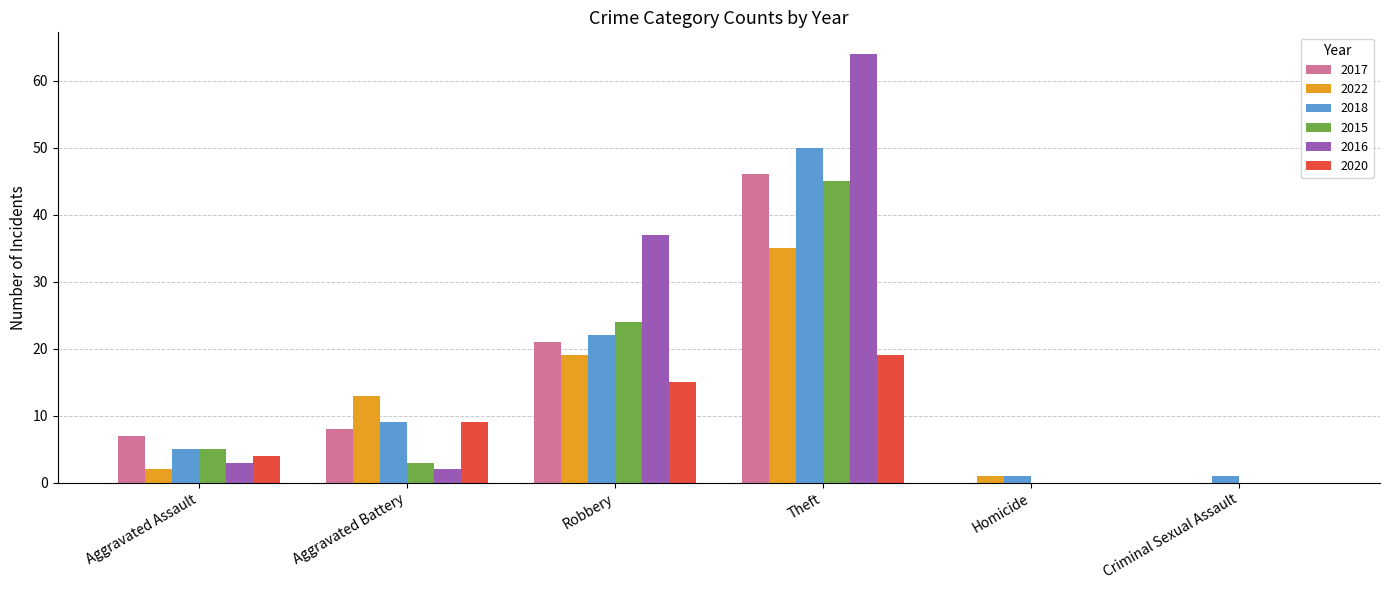

True or false: 2017 has a value of 12 at Aggravated Battery.

False